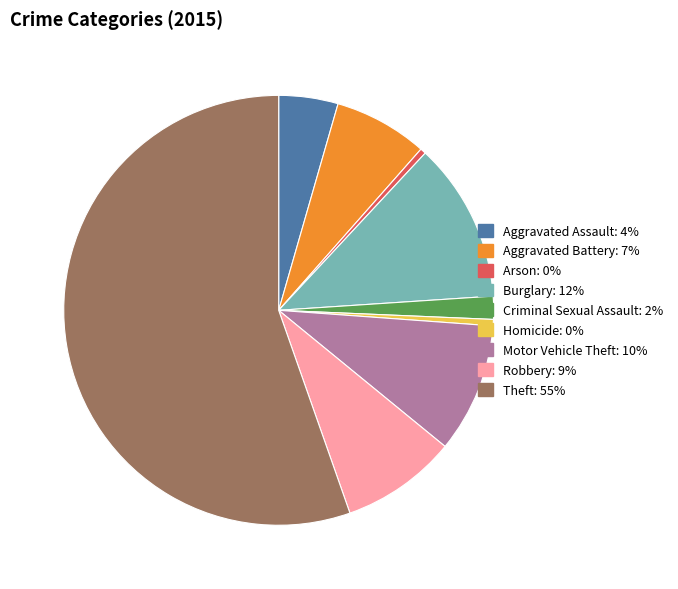

What is the ratio of the value at Burglary to the value at Criminal Sexual Assault?

7.0